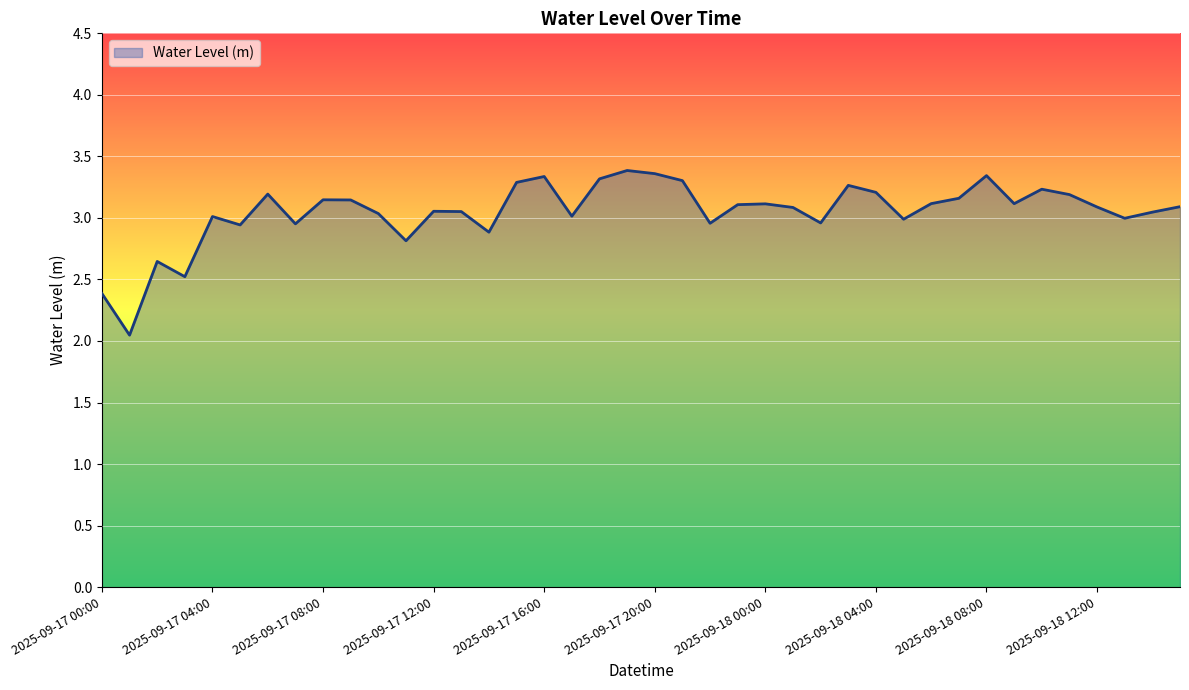

Reading left to right, transcribe all the data shown in this chart.

2.4	2.0	2.6	2.5	3.0	2.9	3.2	3.0	3.1	3.1	3.0	2.8	3.1	3.1	2.9	3.3	3.3	3.0	3.3	3.4	3.4	3.3	3.0	3.1	3.1	3.1	3.0	3.3	3.2	3.0	3.1	3.2	3.3	3.1	3.2	3.2	3.1	3.0	3.0	3.1